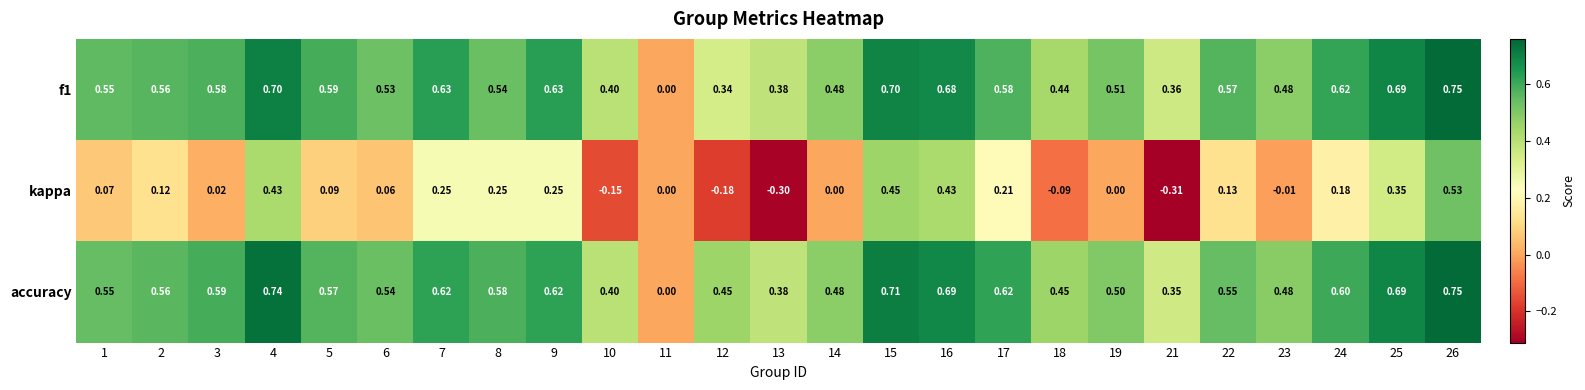

Is the value of kappa at 13 greater than the value of accuracy at 25?

No